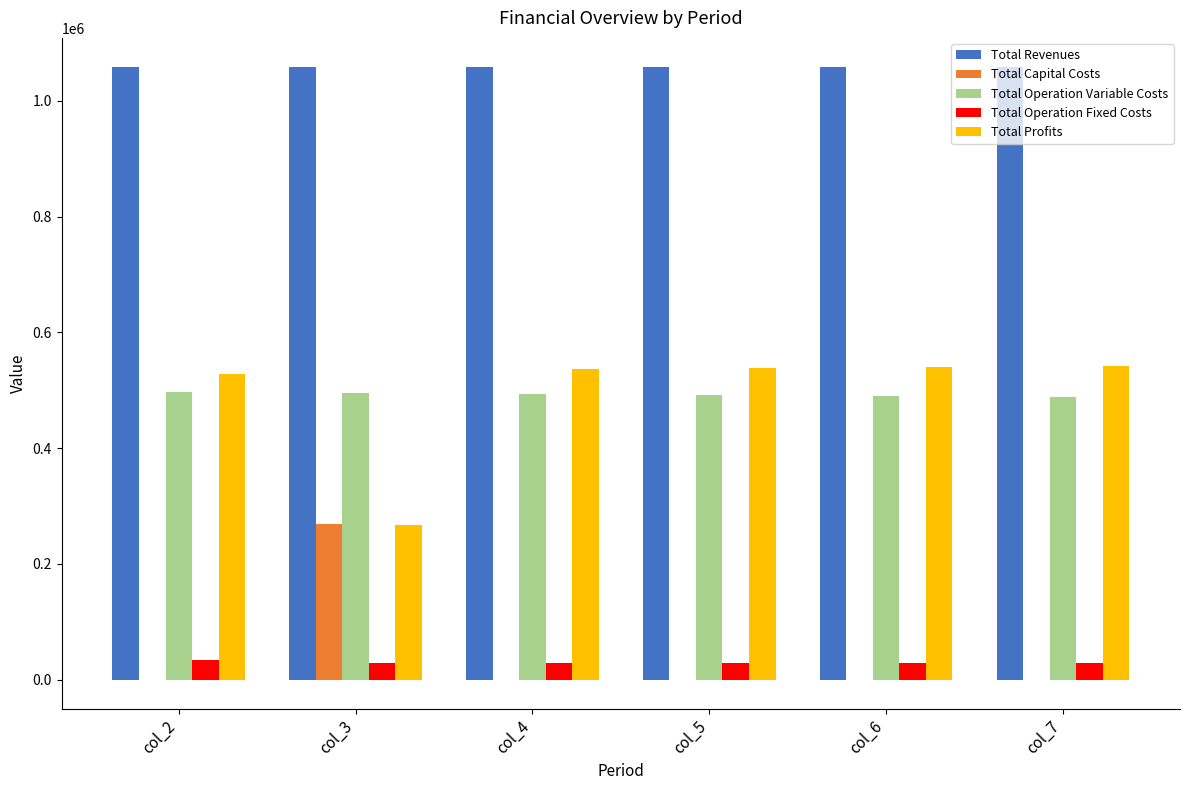

What is the sum of all Total Revenues values?

6353949.6